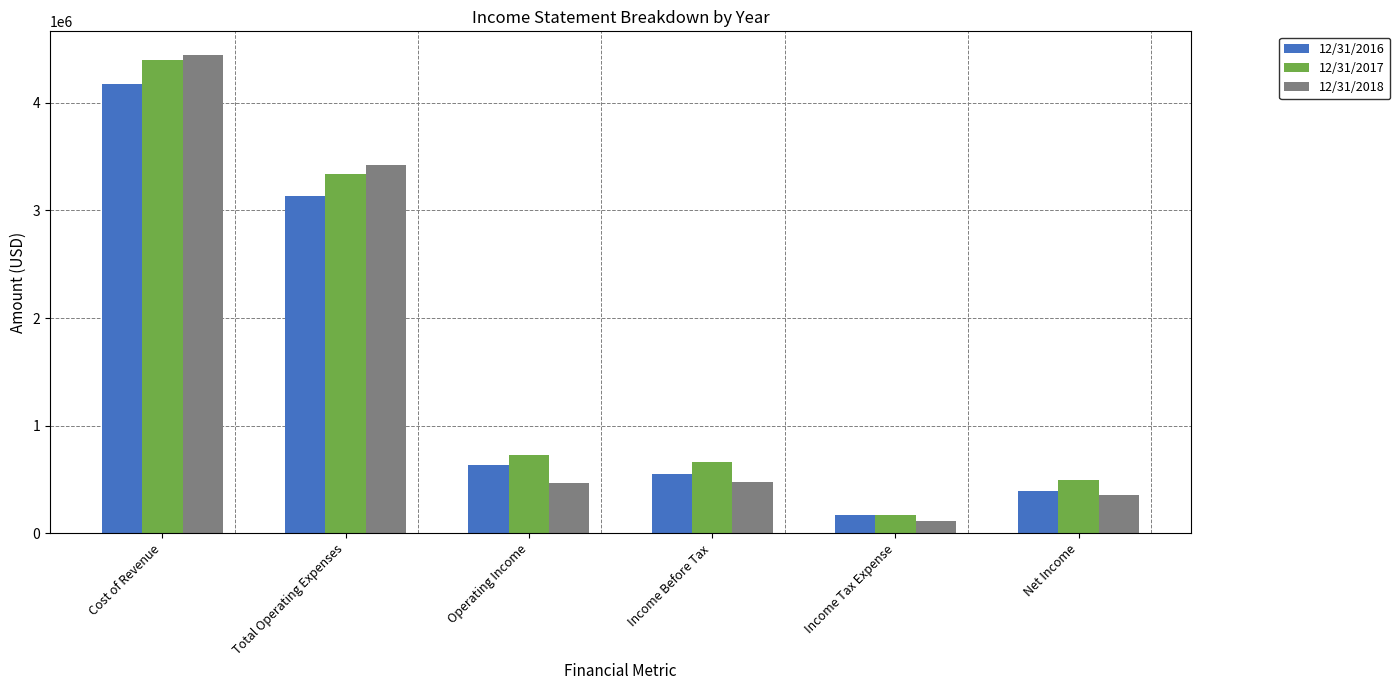

What is the total value across all series at Total Operating Expenses?

9888027